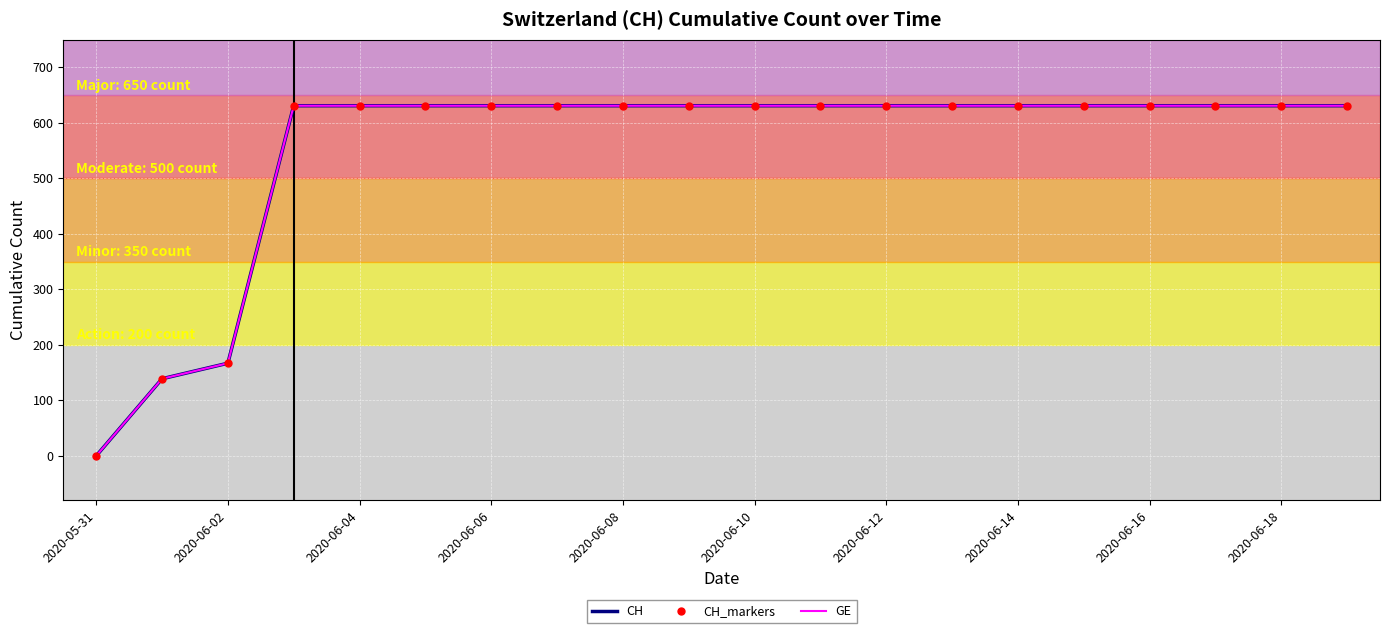

What is the label of the 1st point from the right?

19